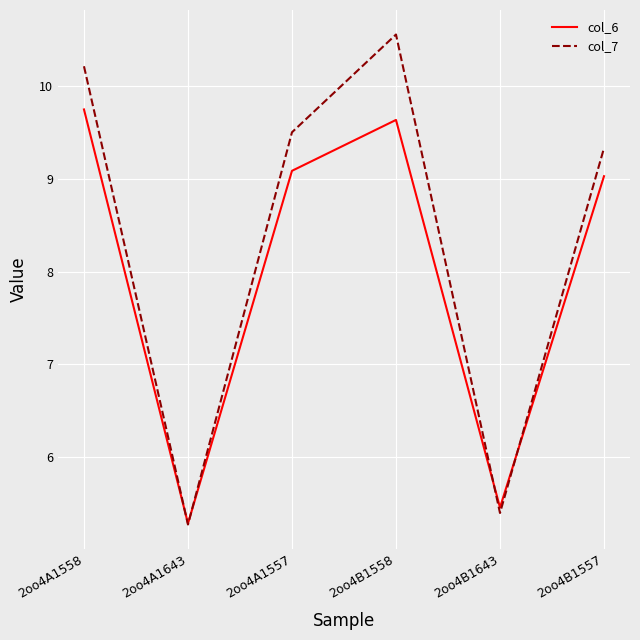

What is the difference between the col_6 values at 2oo4B1557 and 2oo4A1643?

3.7